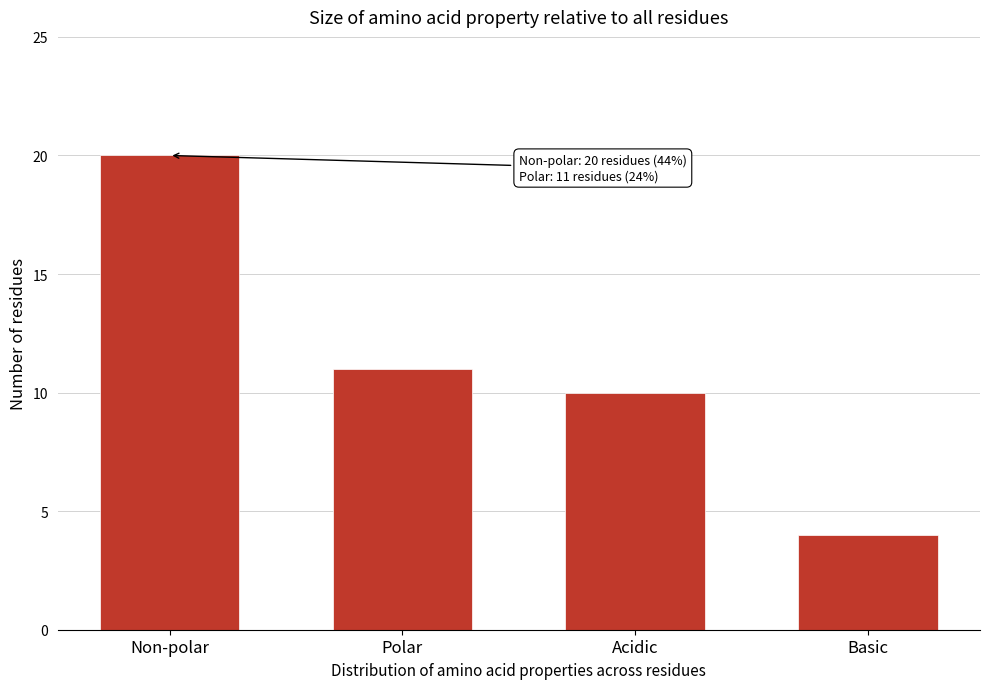

Reading left to right, extract all data points from this chart.

Non-polar=20	Polar=11	Acidic=10	Basic=4